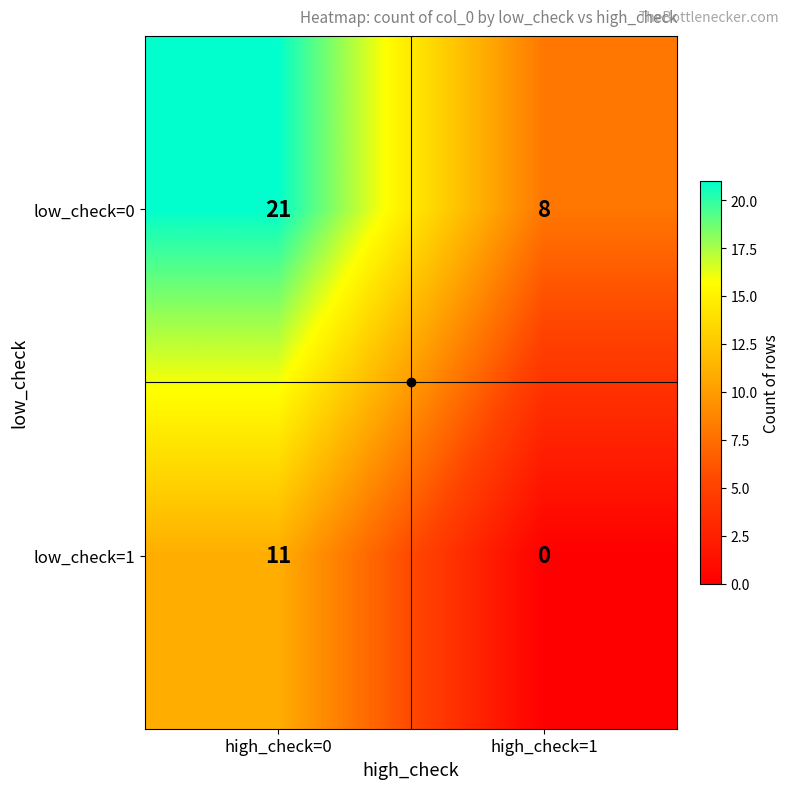

At which label is low_check=0 closest to 14?

high_check=1